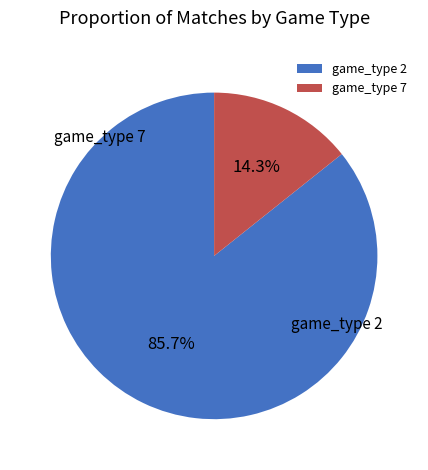

Which slice is the largest?

game_type_2